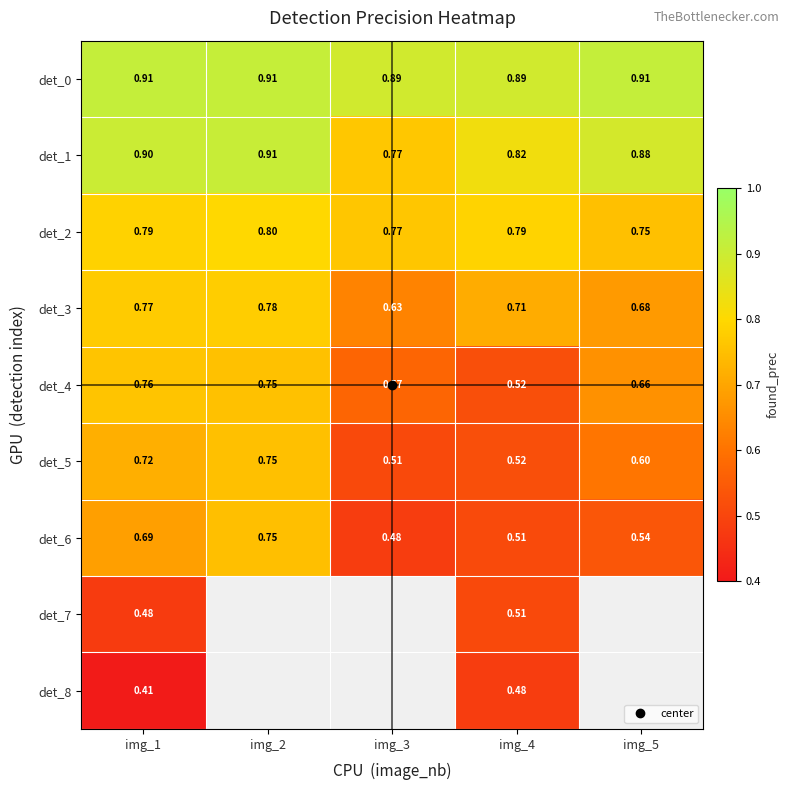

Between img_1 and img_2, which is larger?

img_1